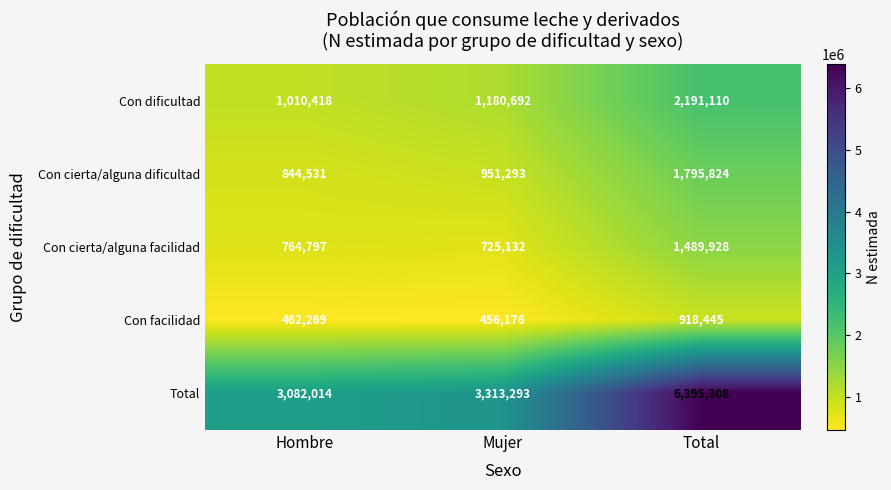

What value does the Total series have at Total, to the nearest 50?

6395300